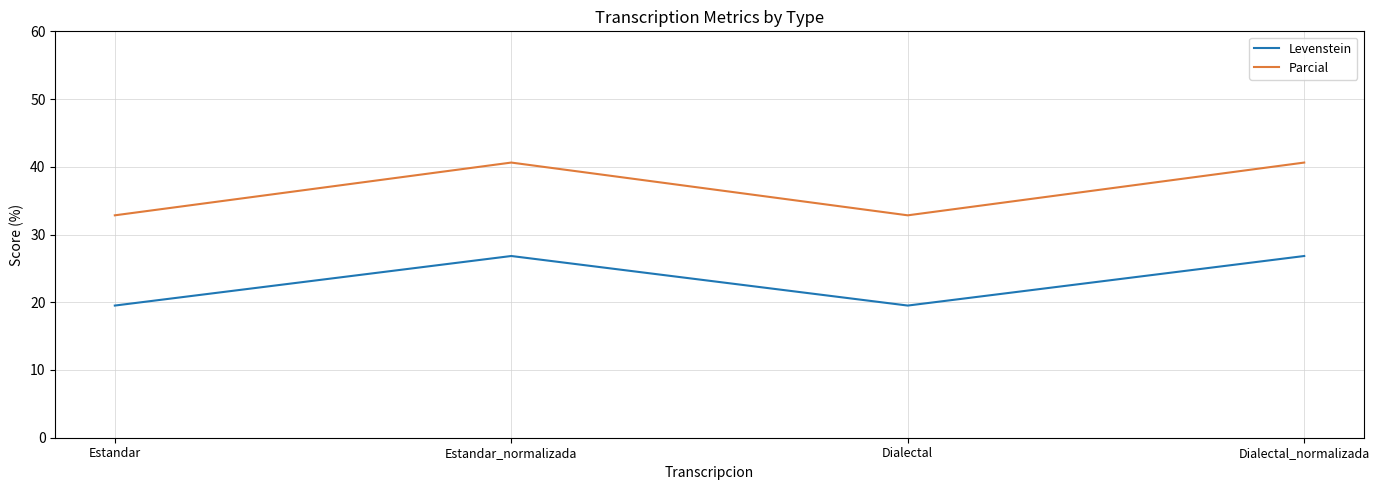

At how many categories does at least one series exceed 32?

4